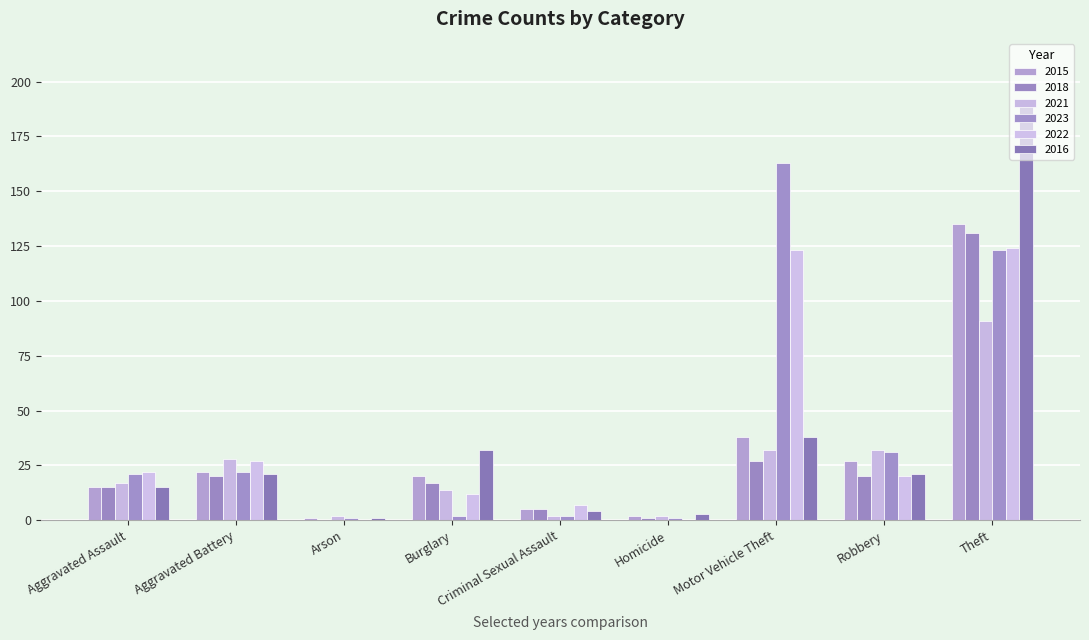

What is the sum of the 2021 values at Aggravated Battery and Robbery?

60